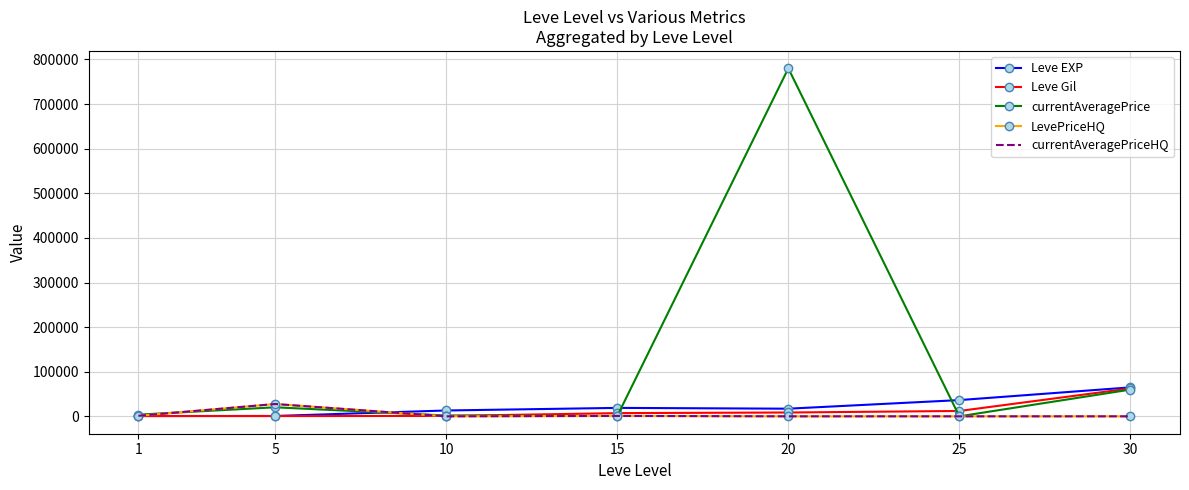

True or false: currentAveragePriceHQ has a value of 1312 at 15.

False